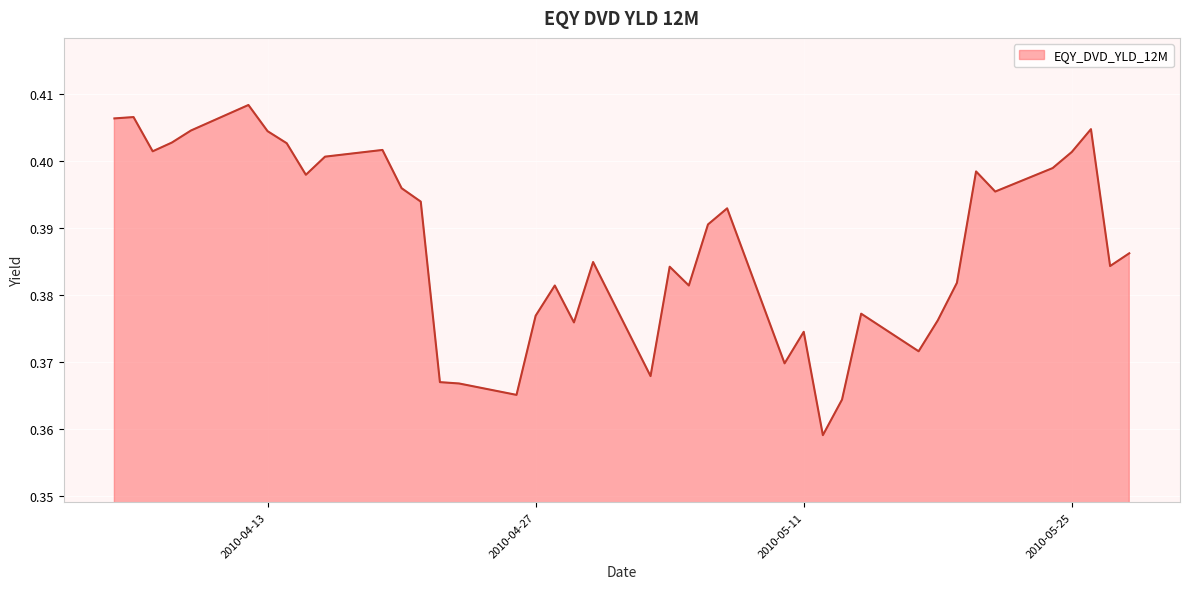

List the labels in order of value, largest first.

2010-04-12, 2010-04-06, 2010-04-05, 2010-05-26, 2010-04-09, 2010-04-13, 2010-04-08, 2010-04-14, 2010-04-19, 2010-04-07, 2010-05-25, 2010-04-16, 2010-05-24, 2010-05-20, 2010-04-15, 2010-04-20, 2010-05-21, 2010-04-21, 2010-05-07, 2010-05-06, 2010-05-28, 2010-04-30, 2010-05-27, 2010-05-04, 2010-05-19, 2010-04-28, 2010-05-05, 2010-05-14, 2010-04-27, 2010-05-18, 2010-04-29, 2010-05-11, 2010-05-17, 2010-05-10, 2010-05-03, 2010-04-22, 2010-04-23, 2010-04-26, 2010-05-13, 2010-05-12